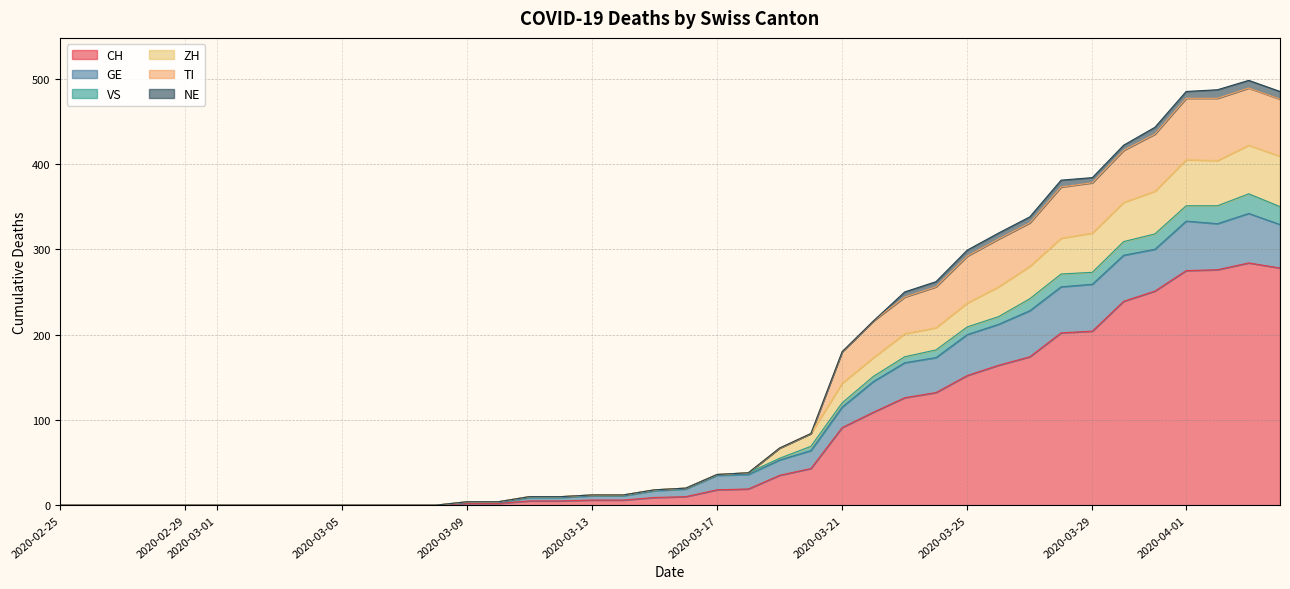

How many categories are shown in the chart?

40